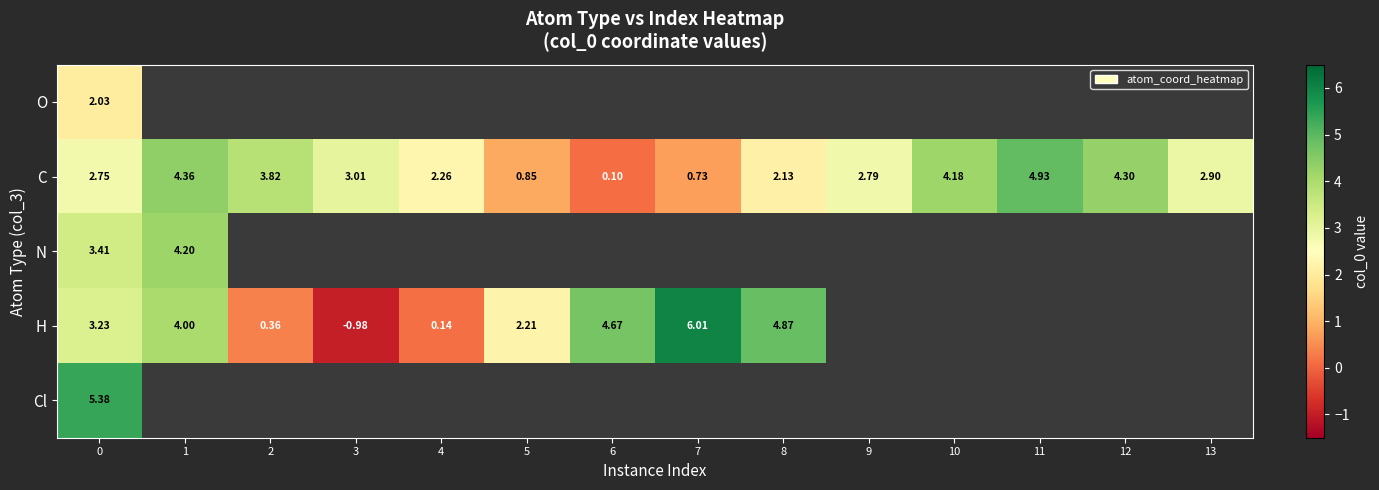

What is the difference between the maximum and minimum values in the C series?

4.8